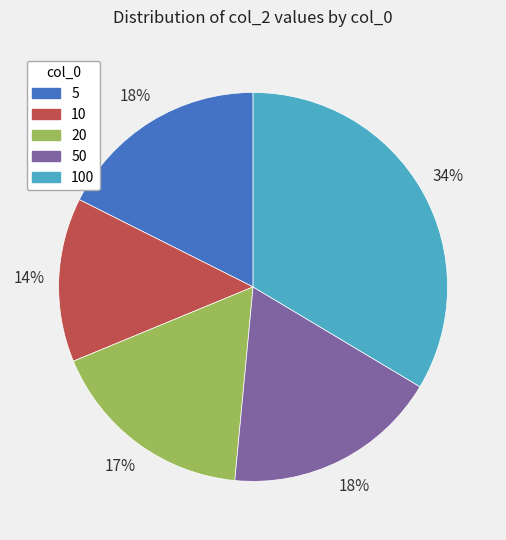

What is the largest slice in the pie chart?

100